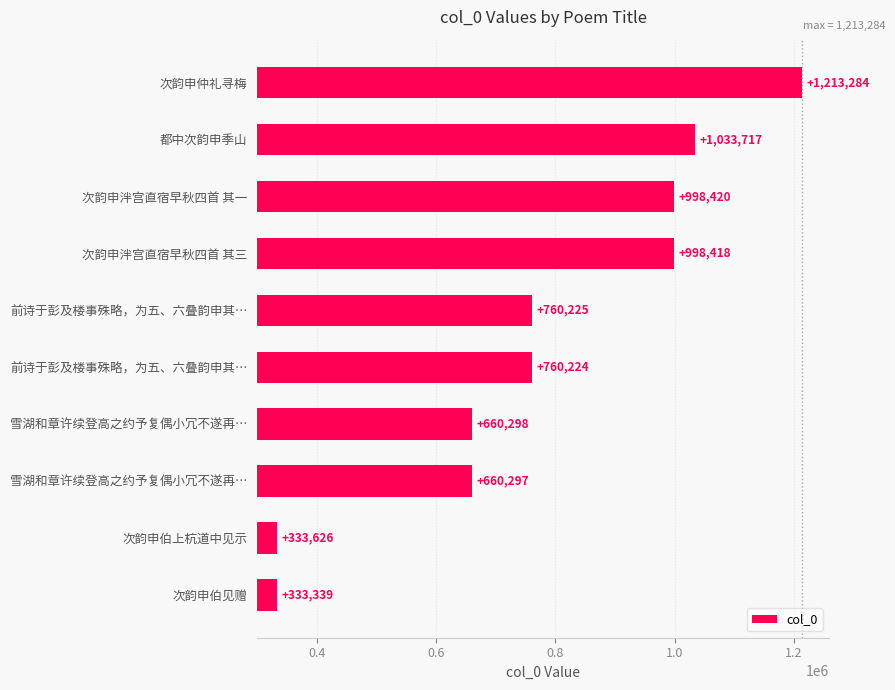

Does the chart contain stacked bars?

No